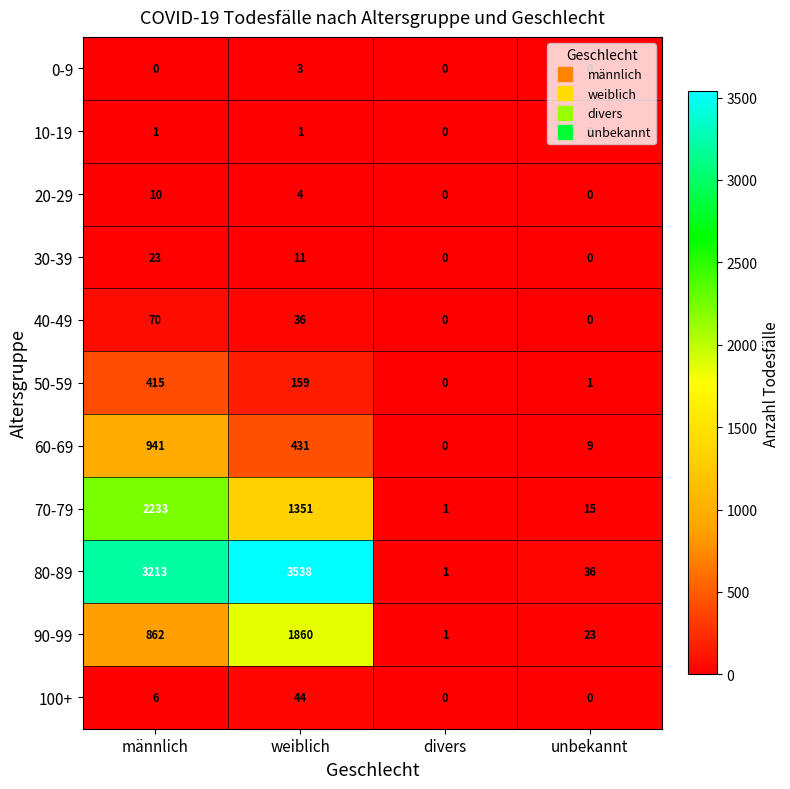

At which category does the chart reach its peak across all series?

weiblich